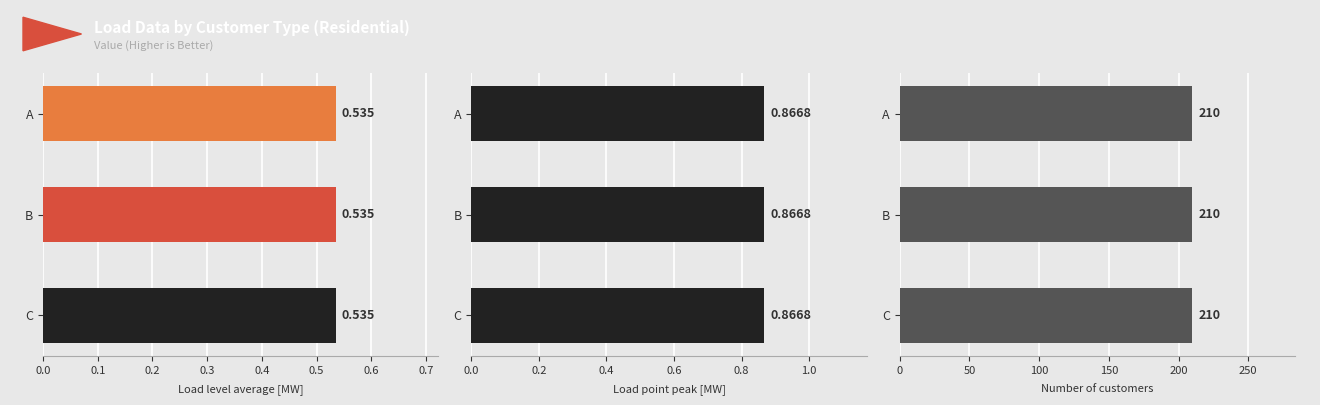

Reading right to left, extract all data points from this chart.

Load level average [MW]: 0.5	0.5	0.5
Load point peak [MW]: 0.9	0.9	0.9
Number of customers: 210.0	210.0	210.0